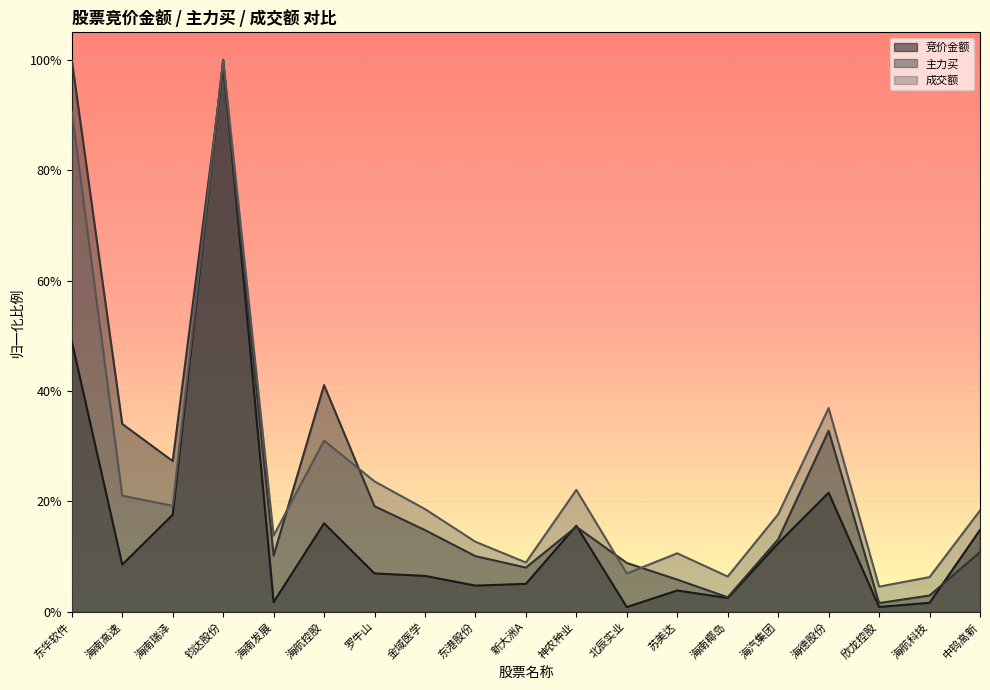

What is the value of the 成交额 point at the 19th from the left?

0.2